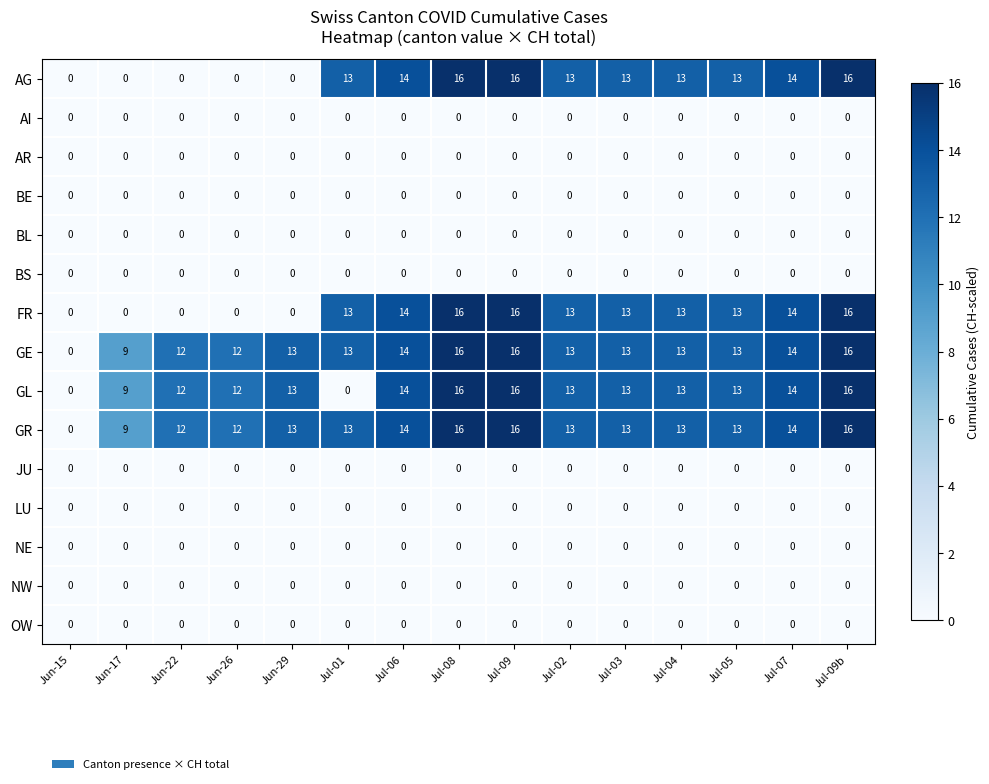

Is the value of AR at Jul-05 greater than the value of GR at Jul-08?

No